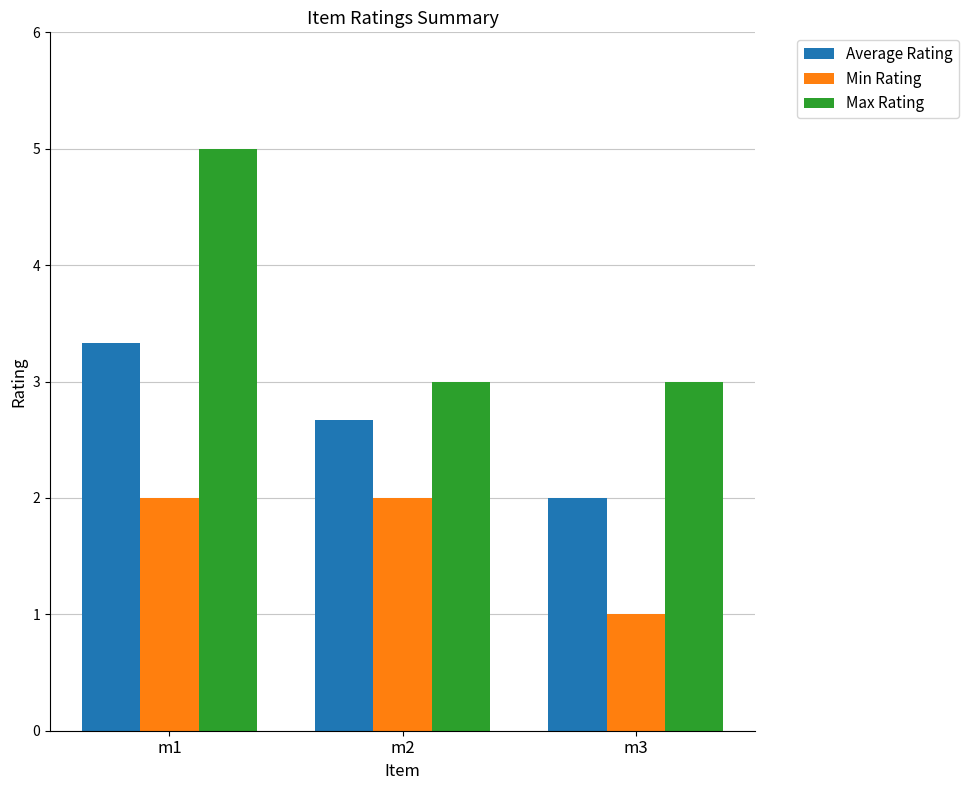

What is the difference between the Max Rating values at m1 and m3?

2.0